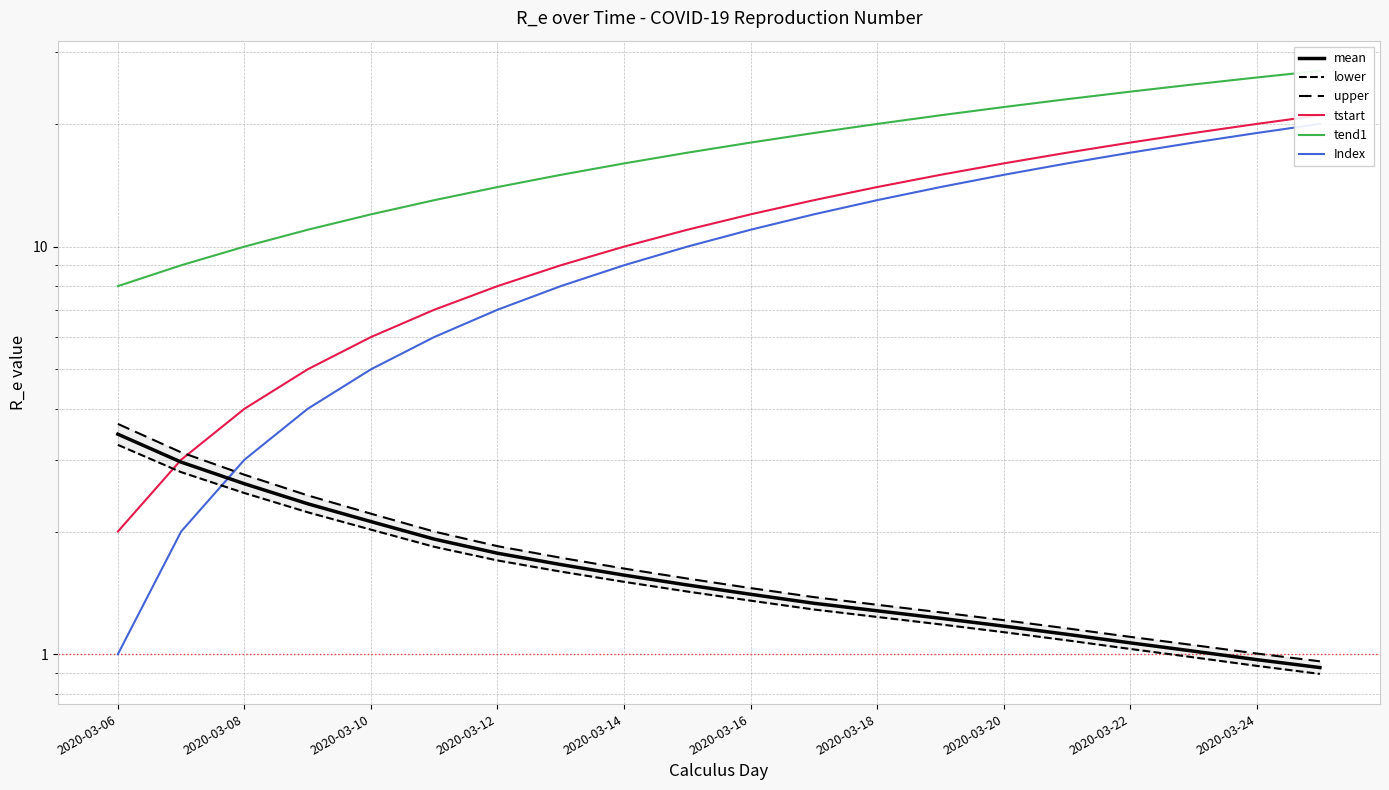

True or false: upper and mean intersect in this chart.

False